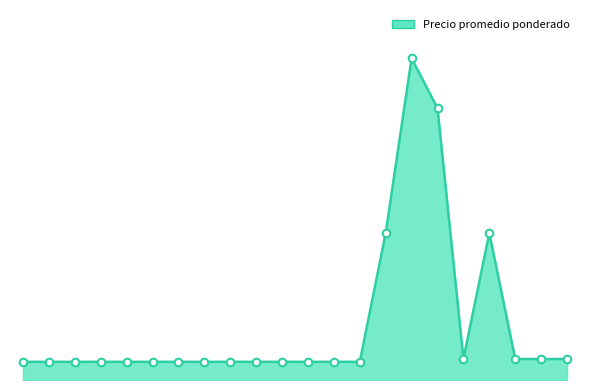

Is this an area chart (filled region under the line)?

Yes